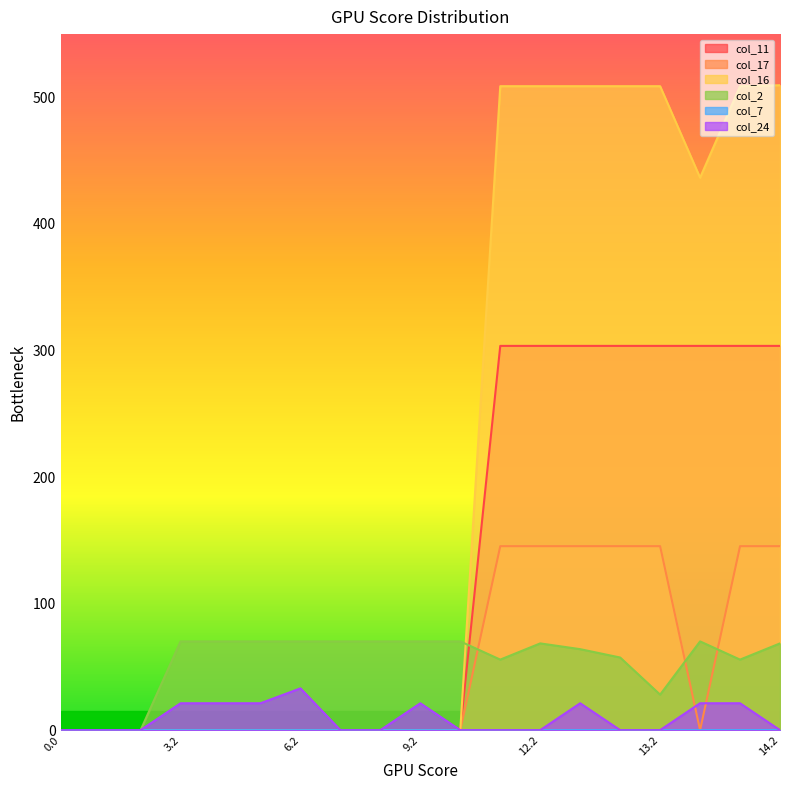

Does the chart have visible grid lines?

No